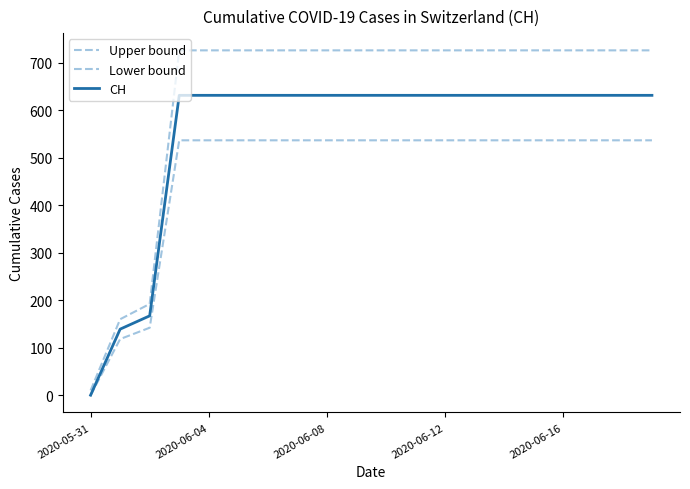

Is this an area chart (filled region under the line)?

No